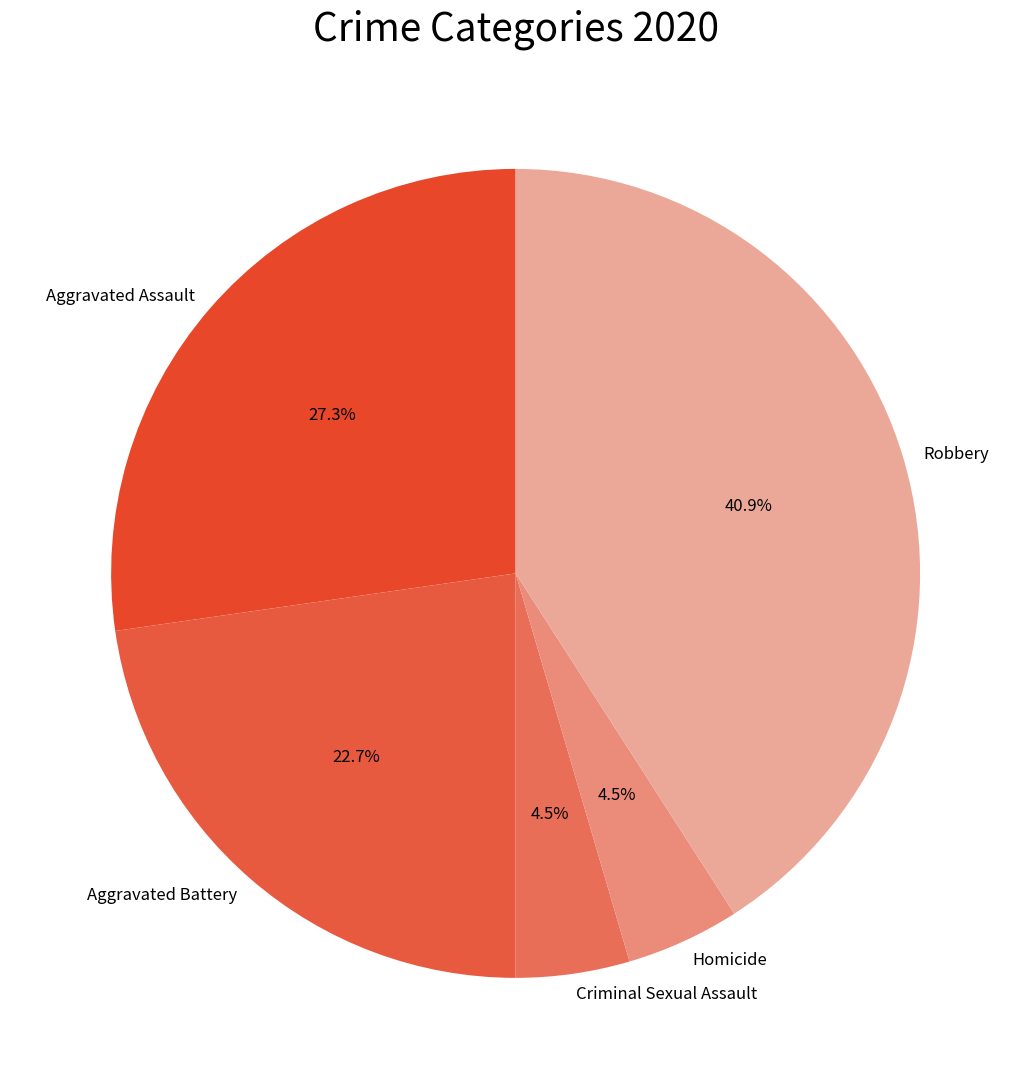

Does Homicide account for over 50% of the chart?

No